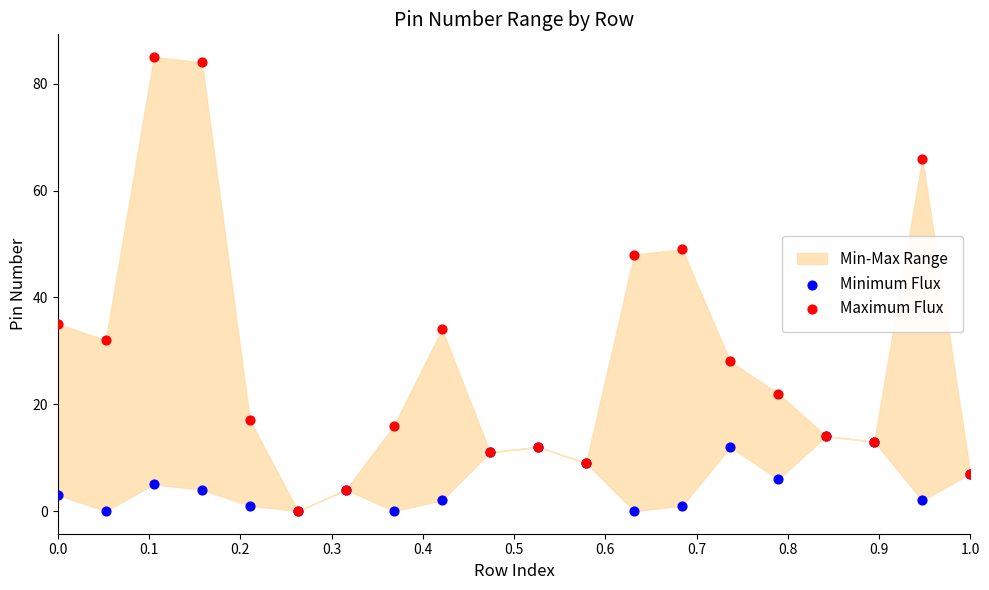

Which series contains the highest Y value?

Maximum Flux